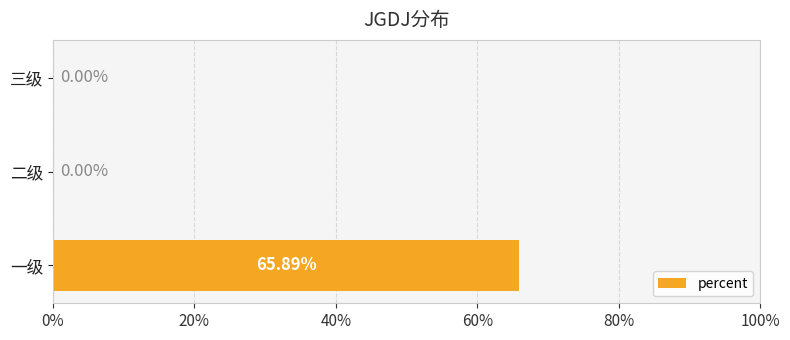

Are the bars horizontal?

Yes